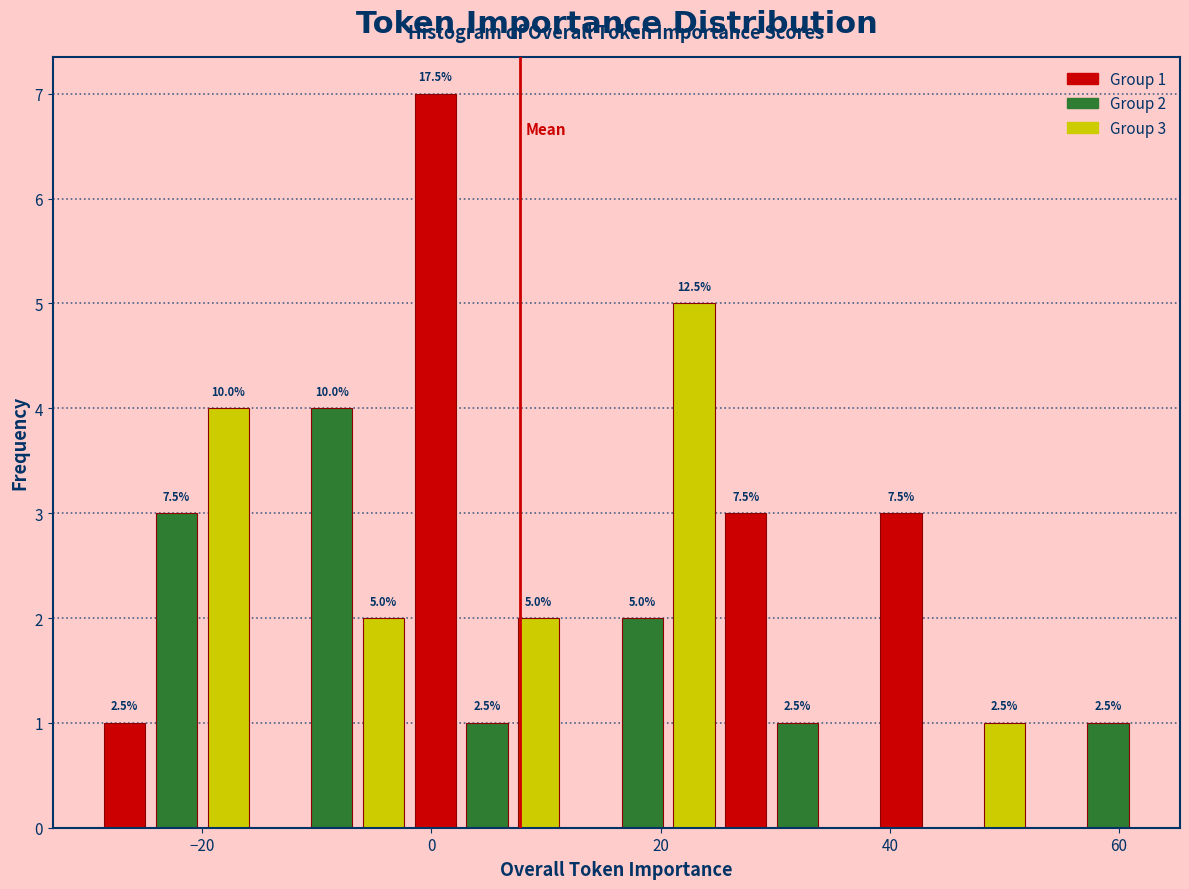

Read against the x-axis, roughly where is the centre of the tallest bar?

0